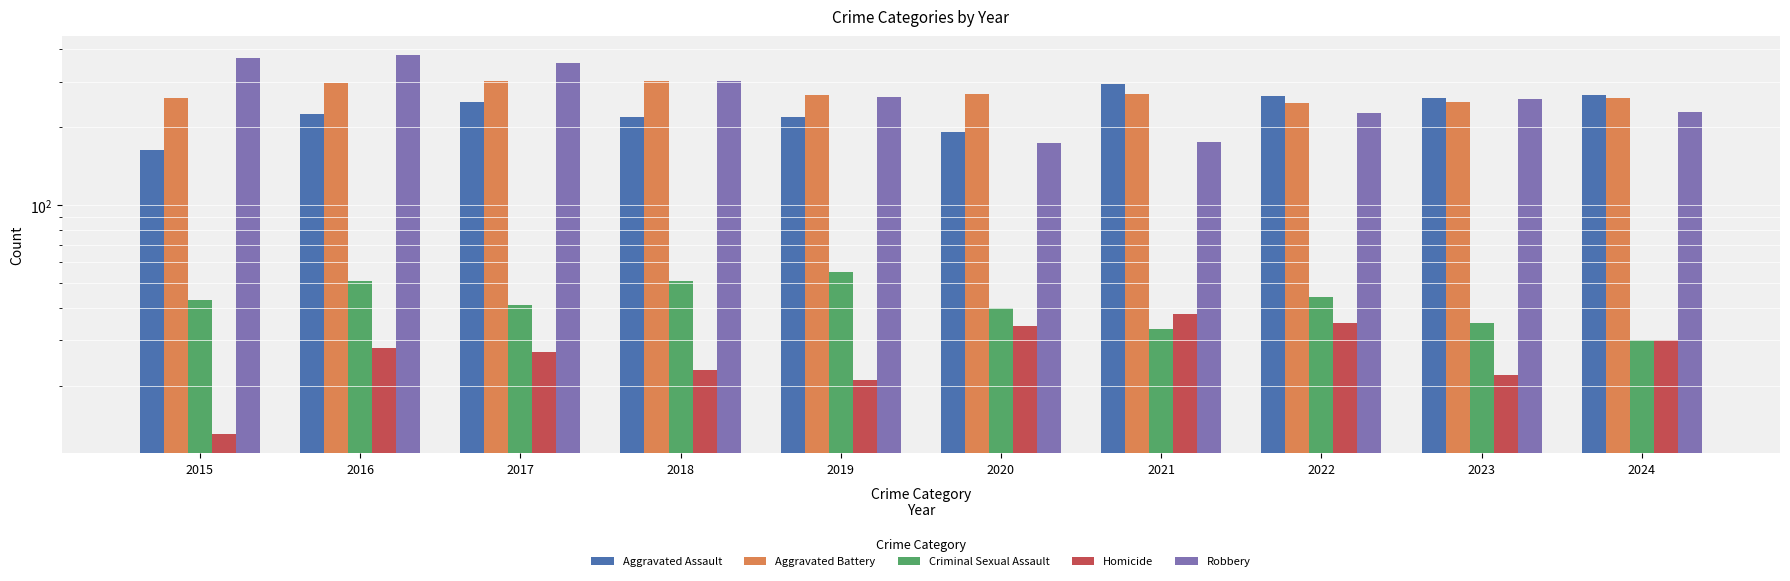

Read the Criminal Sexual Assault value at 2018, to the nearest 10.

50